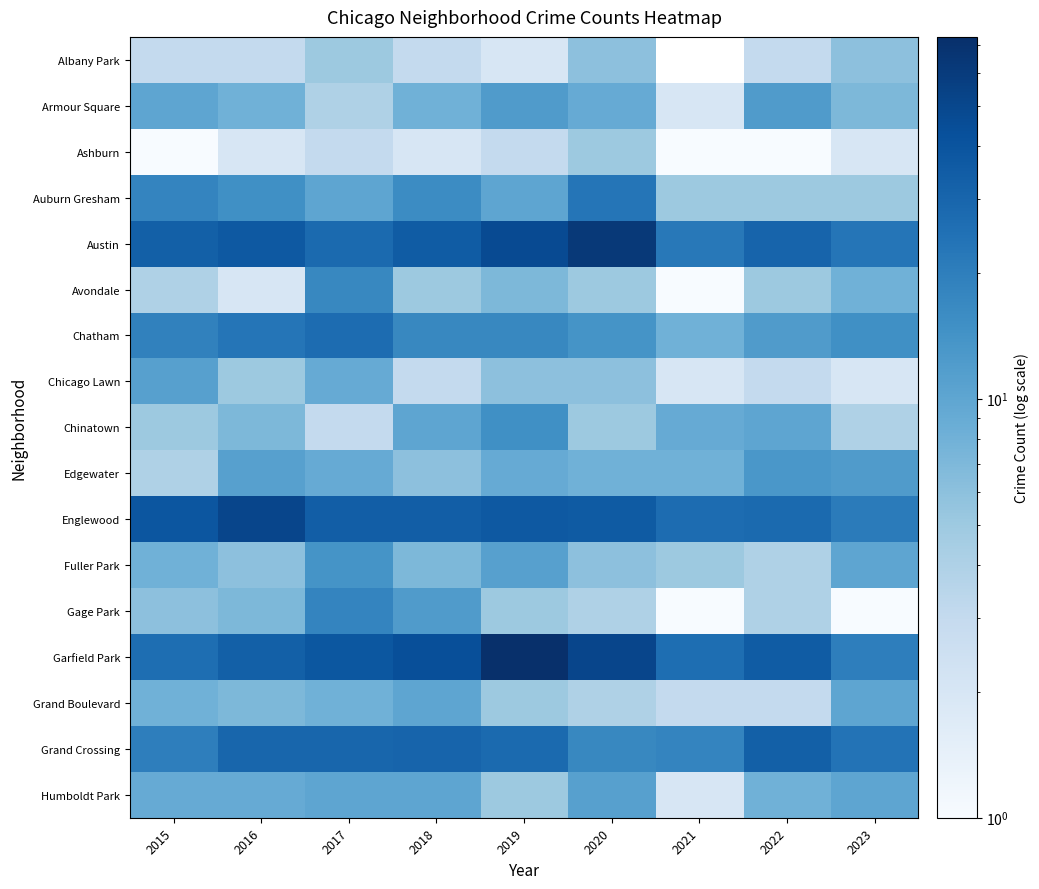

What is the difference between the highest and lowest values at 2022?

34.0